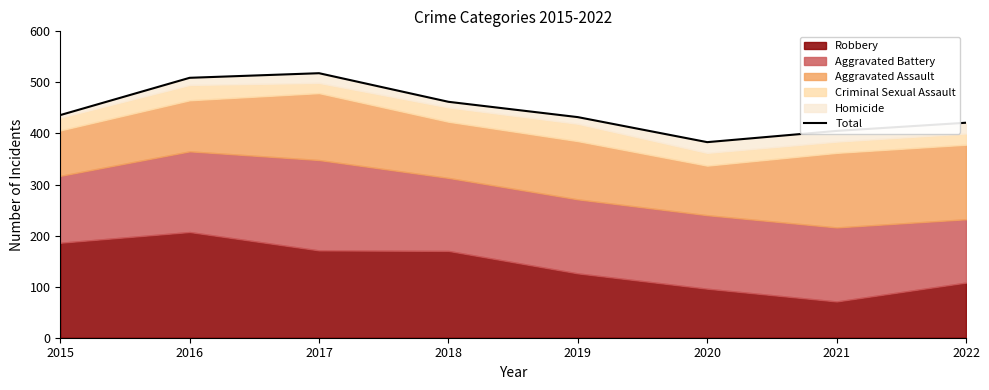

True or false: there are more than 2 points higher than both neighbors.

False